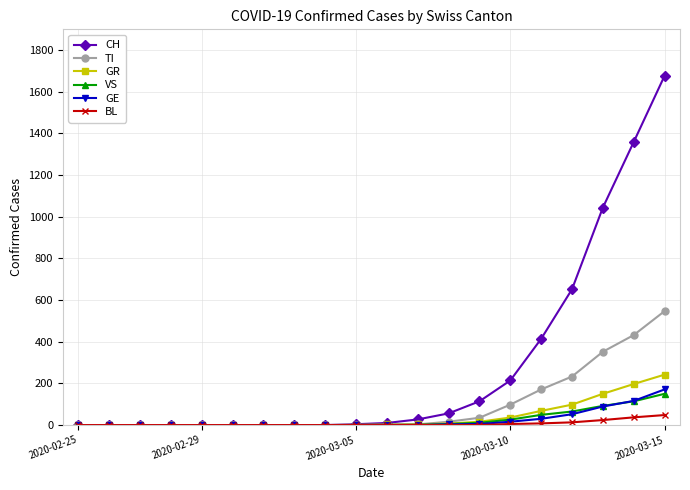

Which series has the widest spread of values?

CH